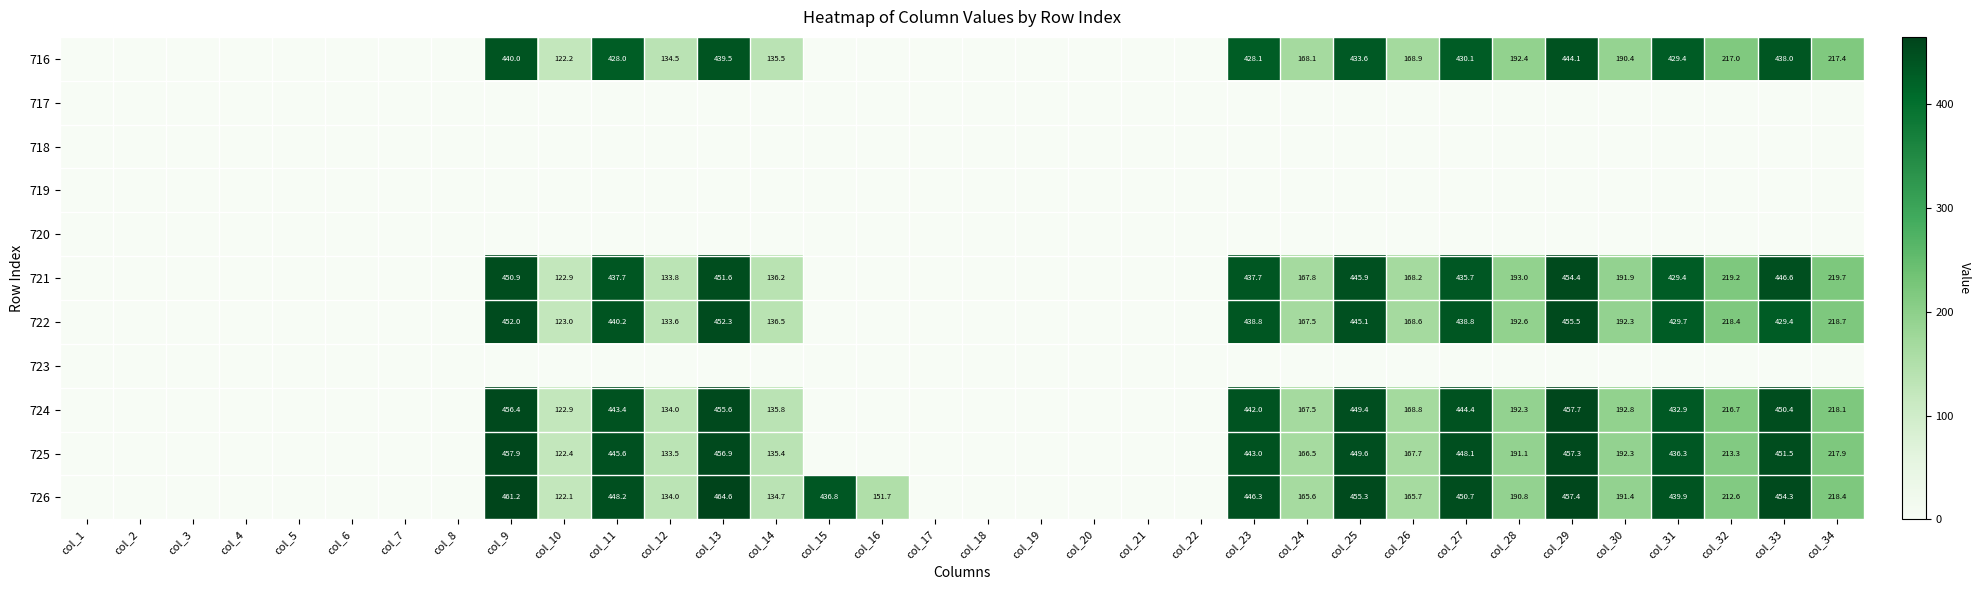

True or false: 716 has a value of 439.5 at col_13.

True